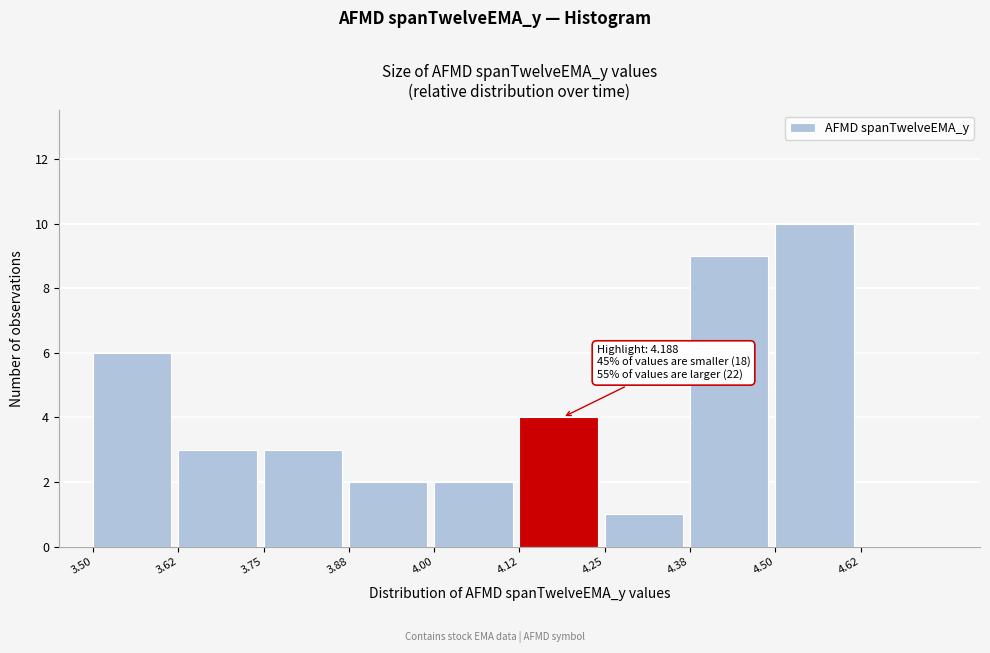

Which range on the x-axis has the tallest bar?

4.500 to 4.625